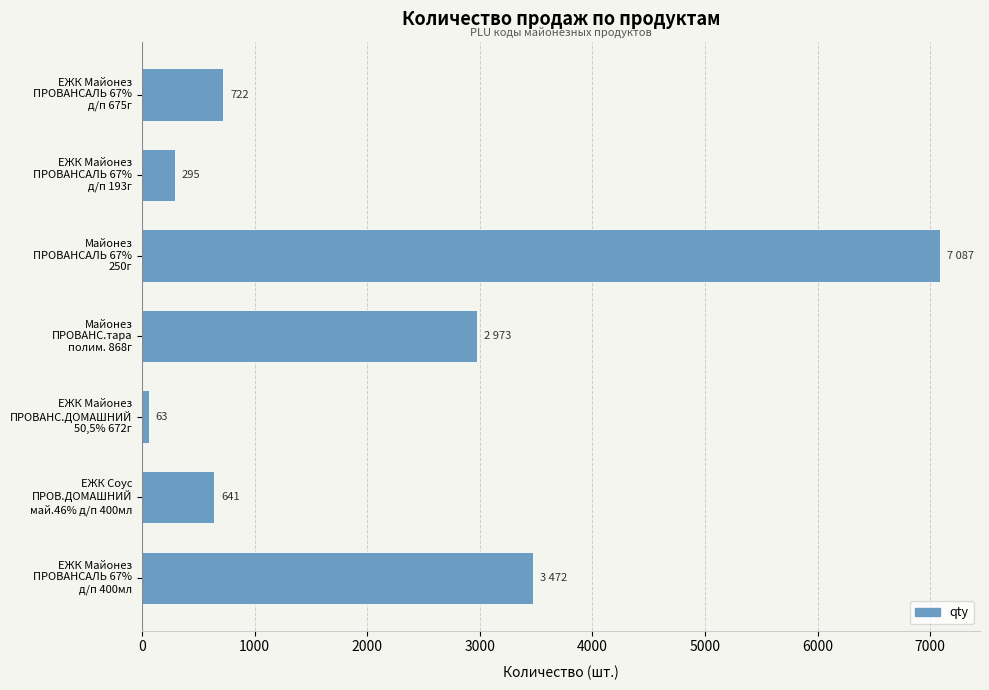

Reading top to bottom, what are all the values shown in this chart?

722	295	7087	2973	63	641	3472